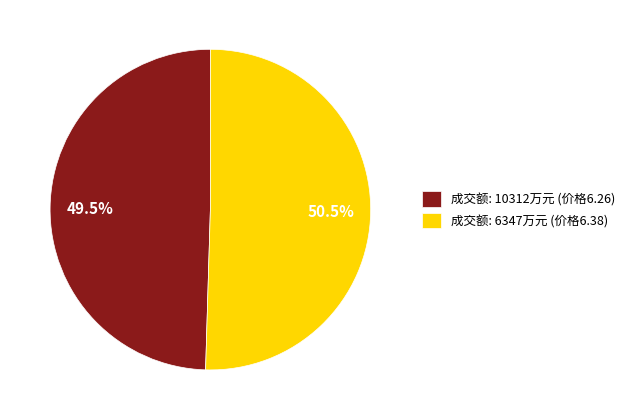

Is there any slice that represents more than half of the pie?

Yes